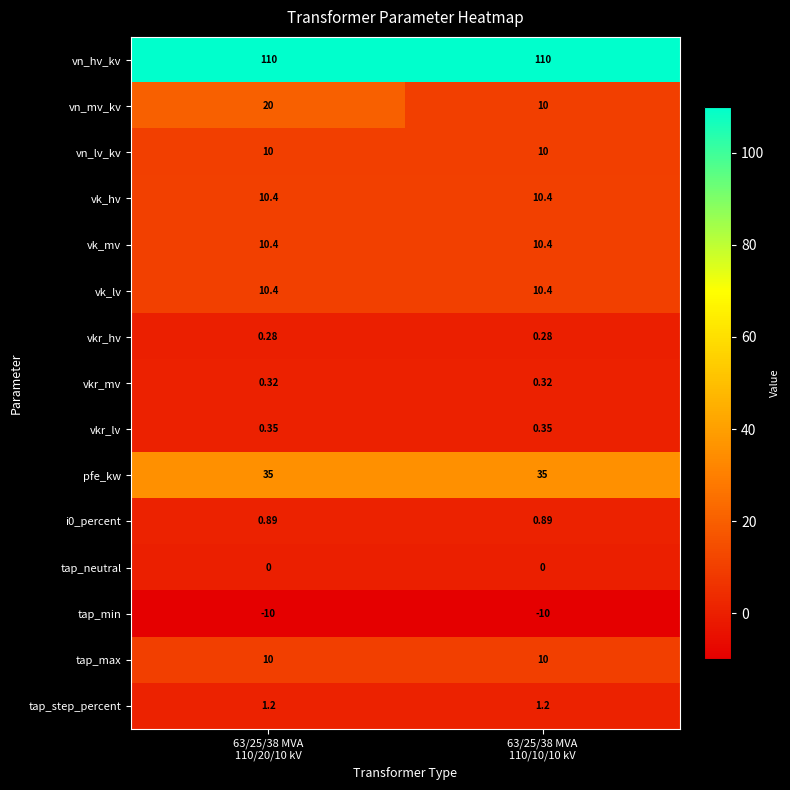

Which series has the largest range (max minus min)?

vn_mv_kv